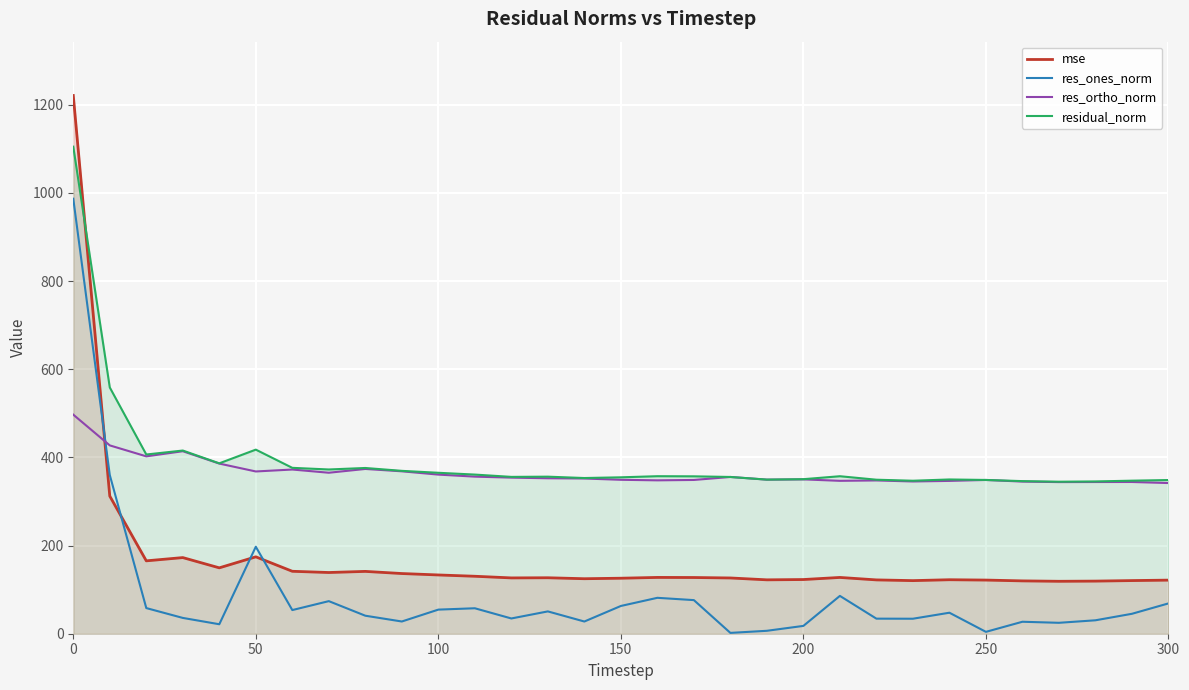

What is the minimum value for res_ortho_norm?

341.9